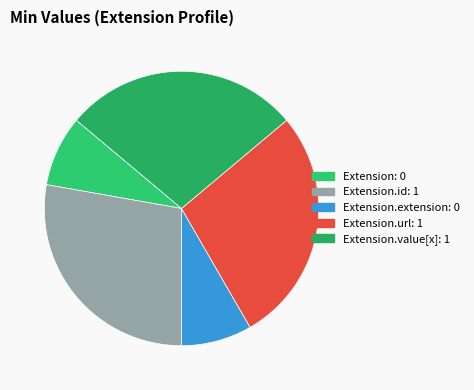

How many slices are in this pie chart?

5